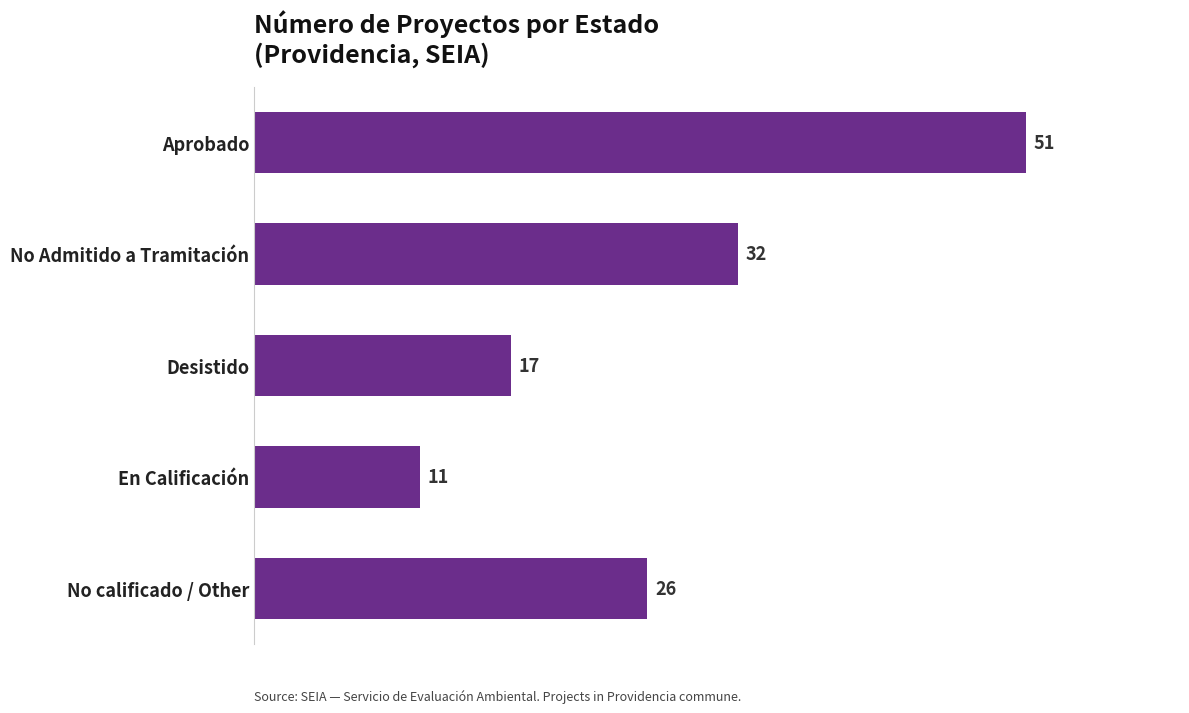

What is the change in value from Desistido to En Calificación?

-6